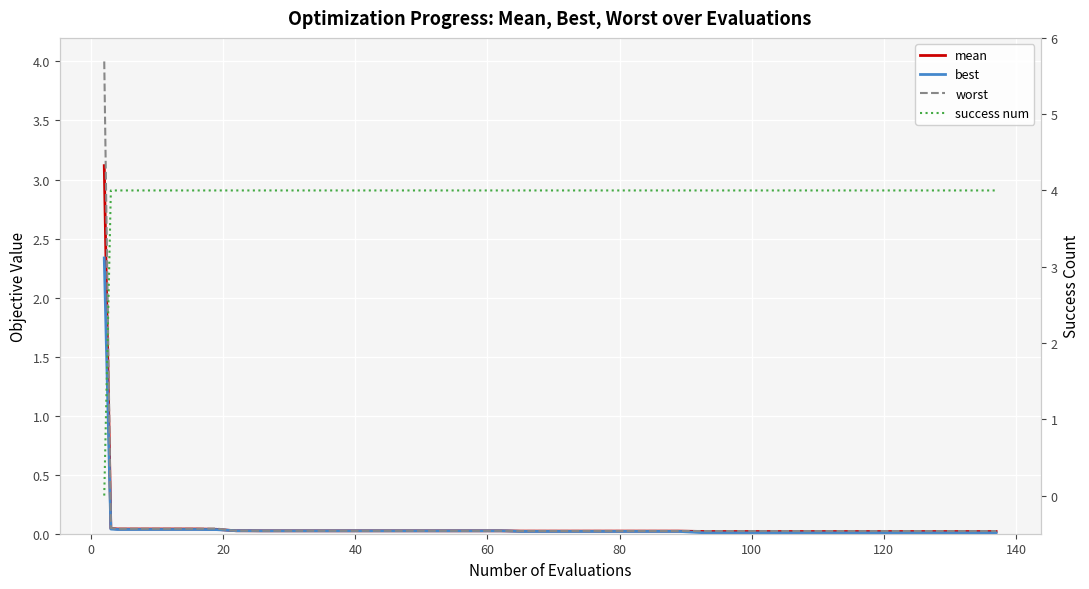

Does the chart display data point markers on the line(s)?

No